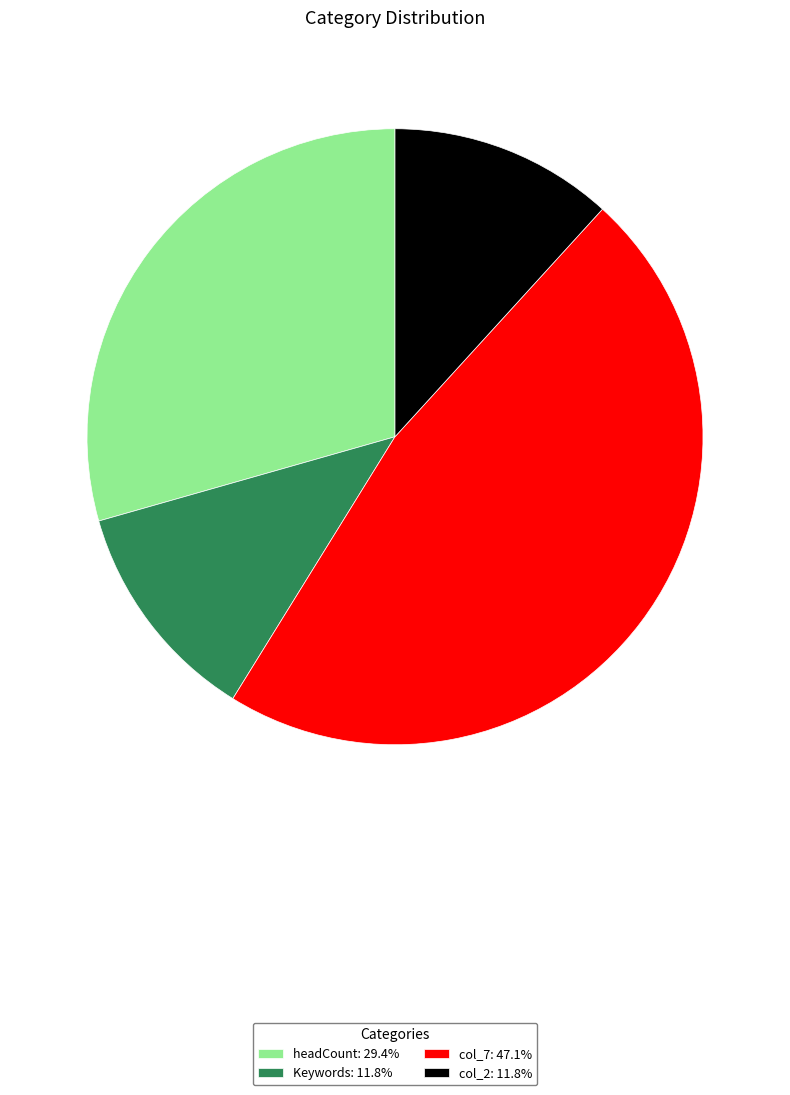

How many segments does this pie chart have?

4